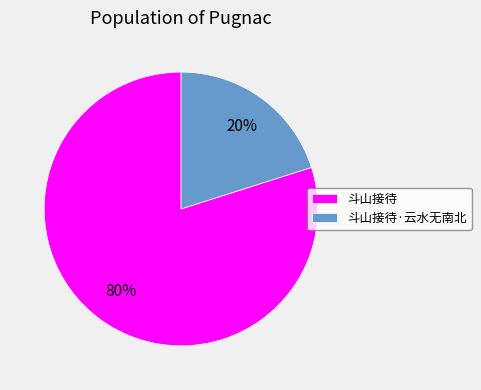

Combined, do 斗山接待·云水无南北 and 斗山接待 account for over 50%?

Yes